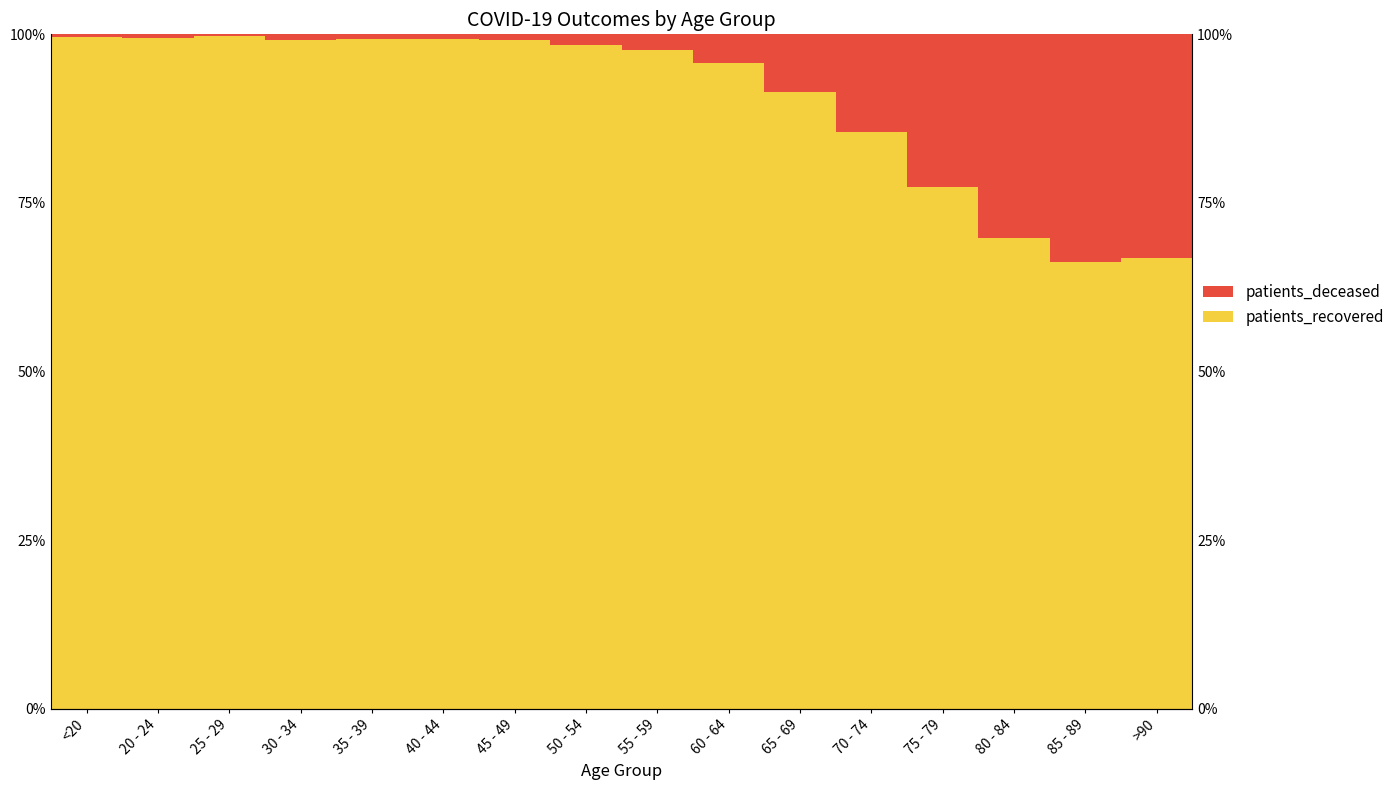

Which category has the highest value across all series?

25 - 29